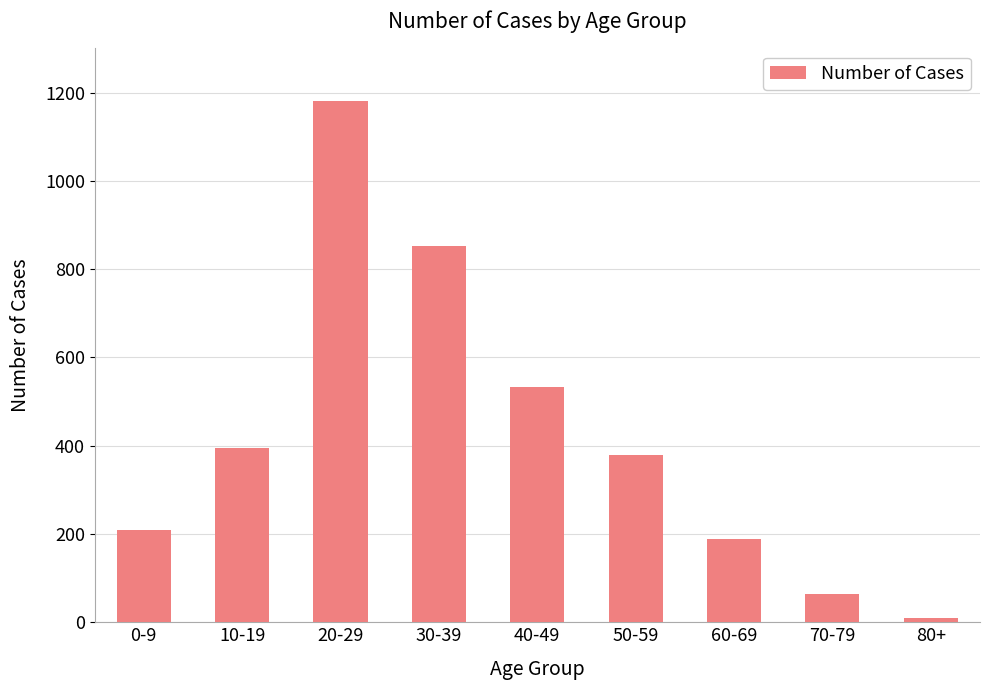

The chart shows a value of 327 at 60-69. True or false?

False